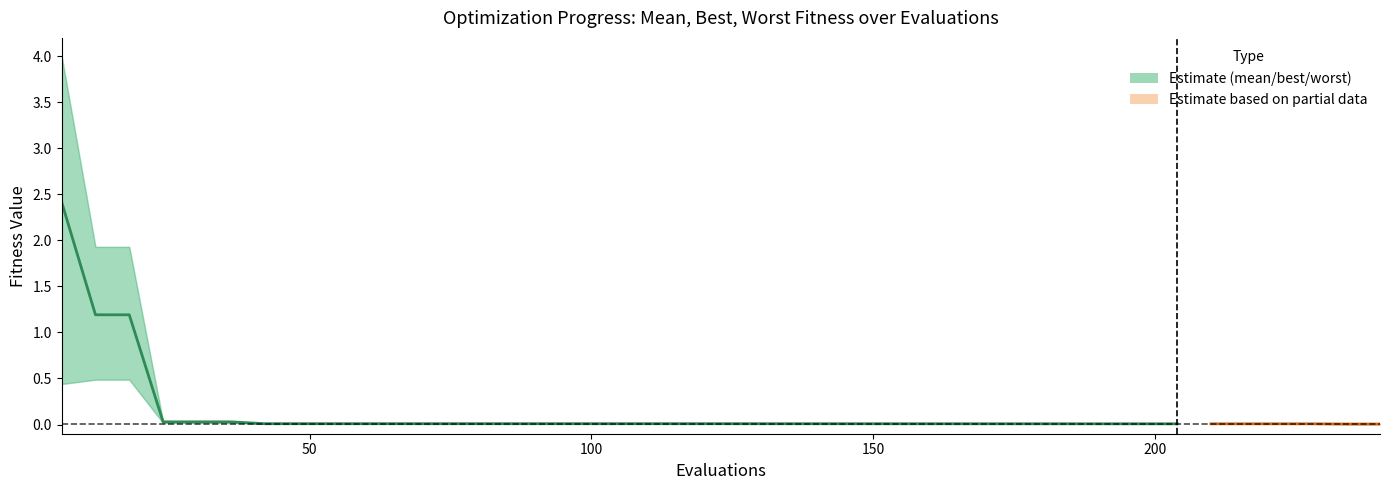

True or false: mean and best intersect in this chart.

False